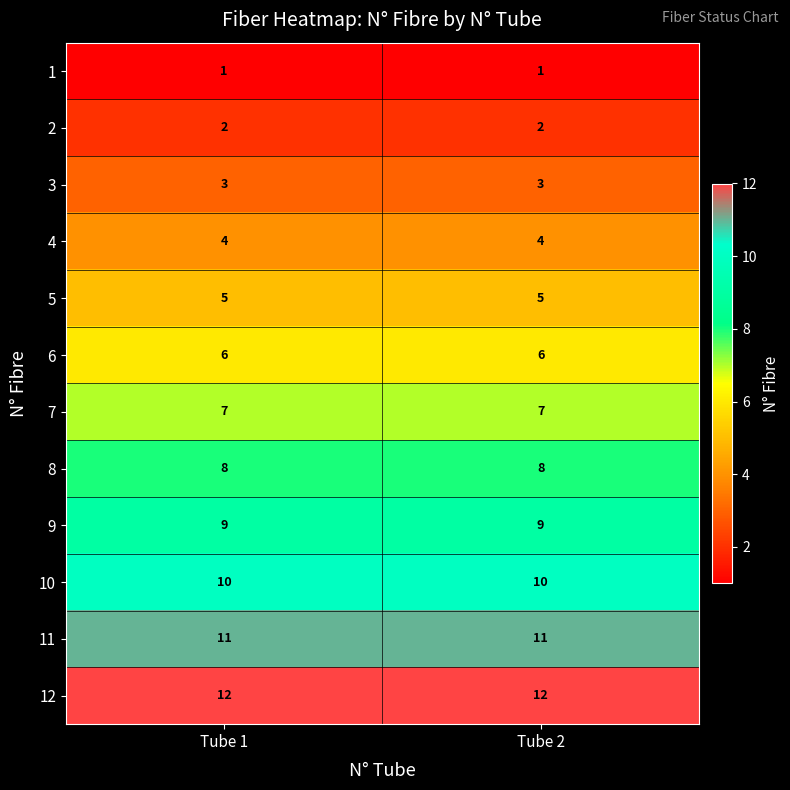

The 6 series shows 6 at Tube 2. True or false?

True